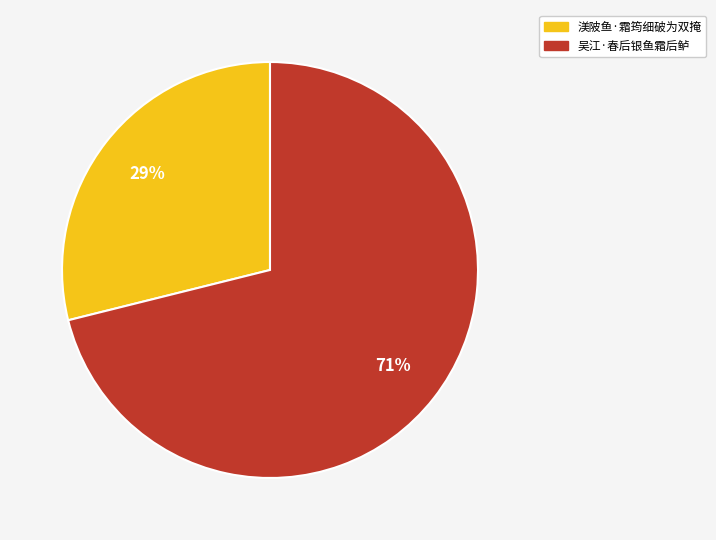

Is 渼陂鱼·霜筠细破为双掩 the majority of the pie?

No